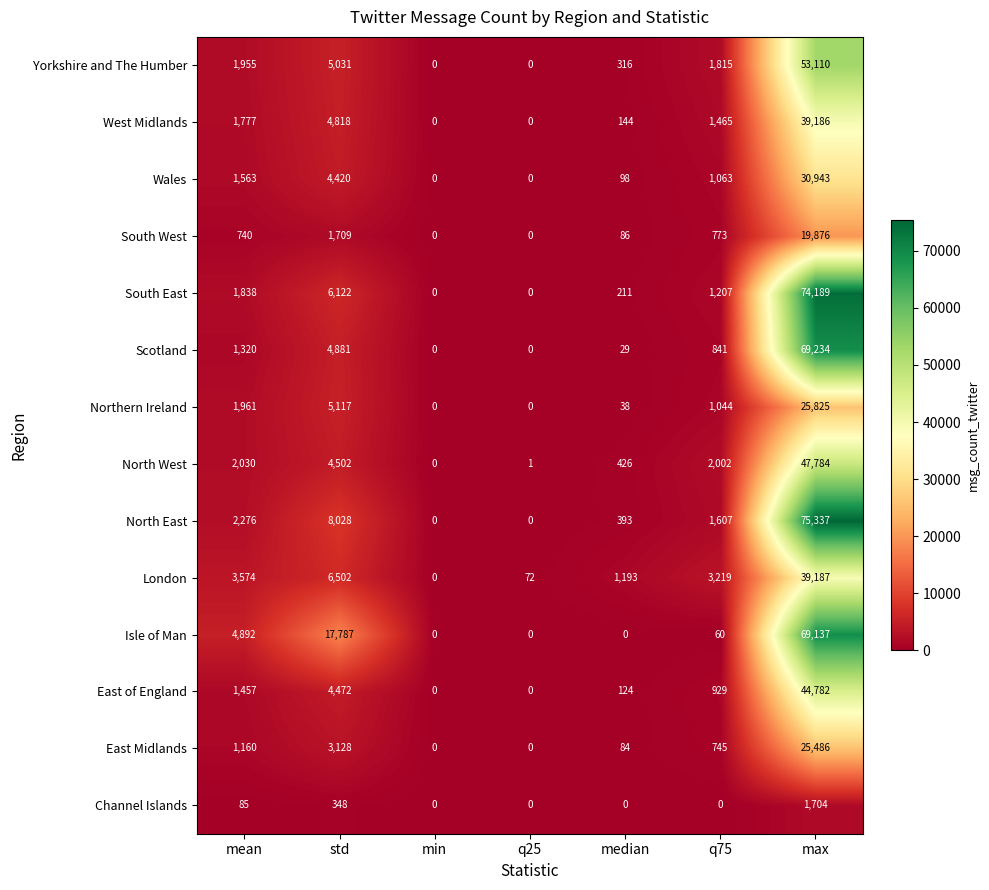

At which category is the sum across all series the highest?

max